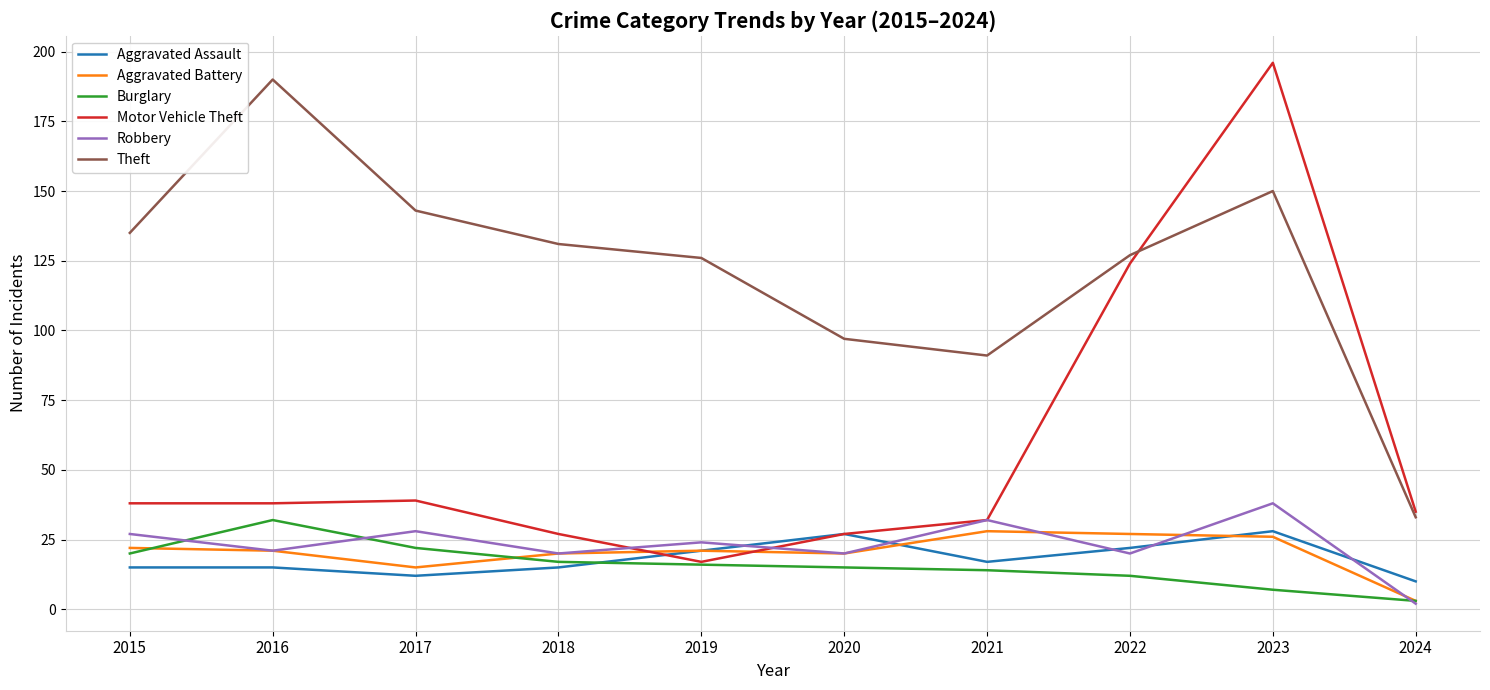

At which label does Robbery first exceed 24?

2015